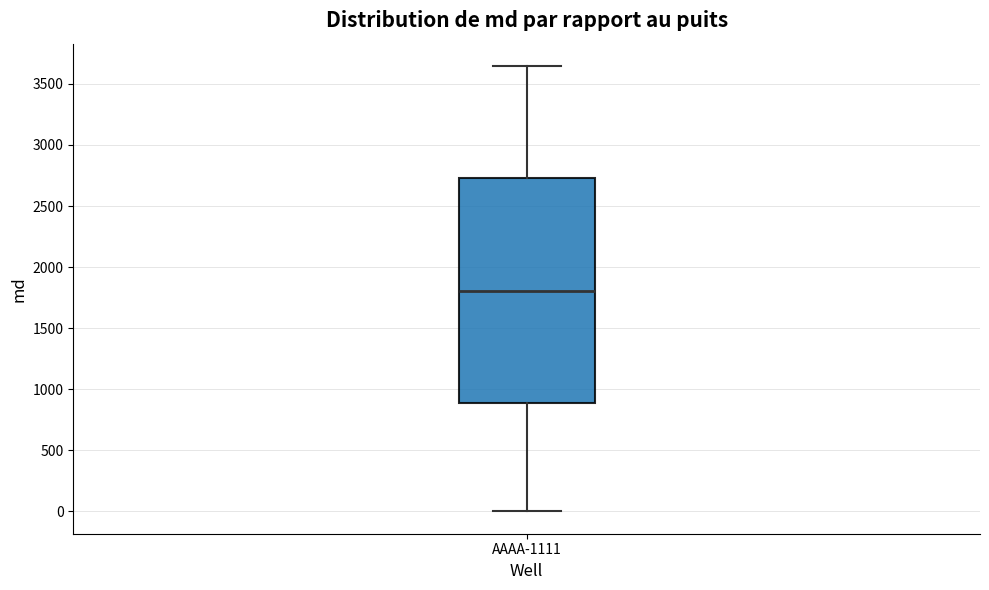

Where does the lower whisker of the box for AAAA-1111 end on the y-axis? The values are not printed on the chart, so give them approximately, as read against the axis.

0